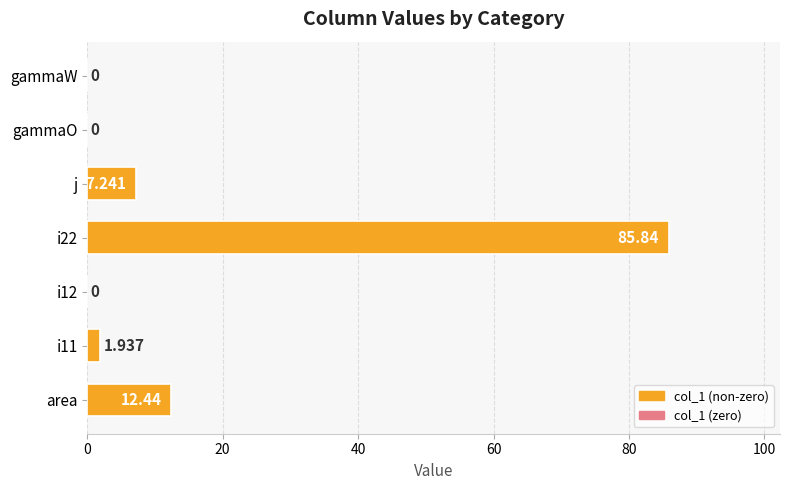

Where is the data nearest to the value 42?

area